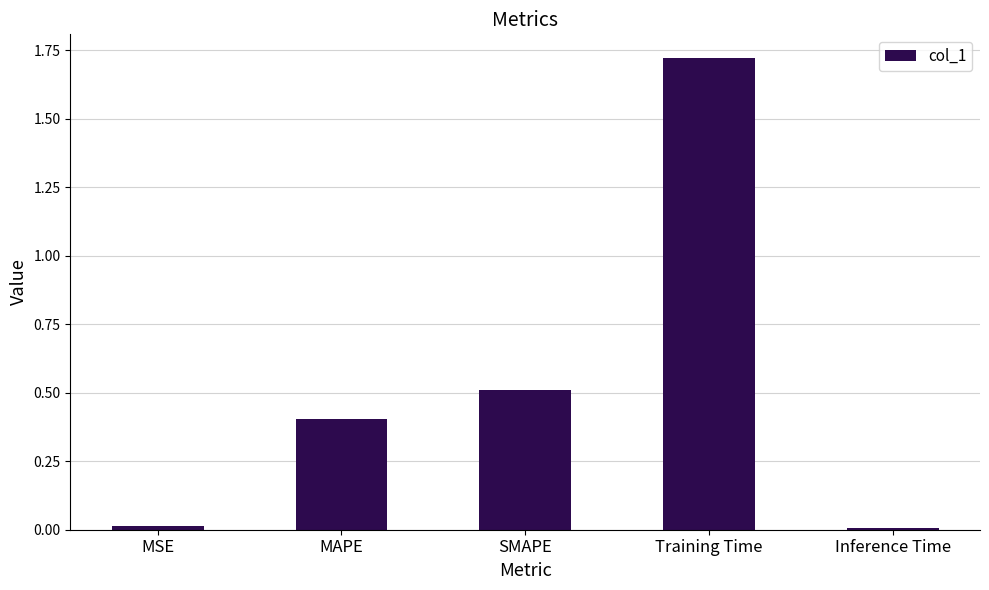

What is the label of the 4th bar from the right?

MAPE